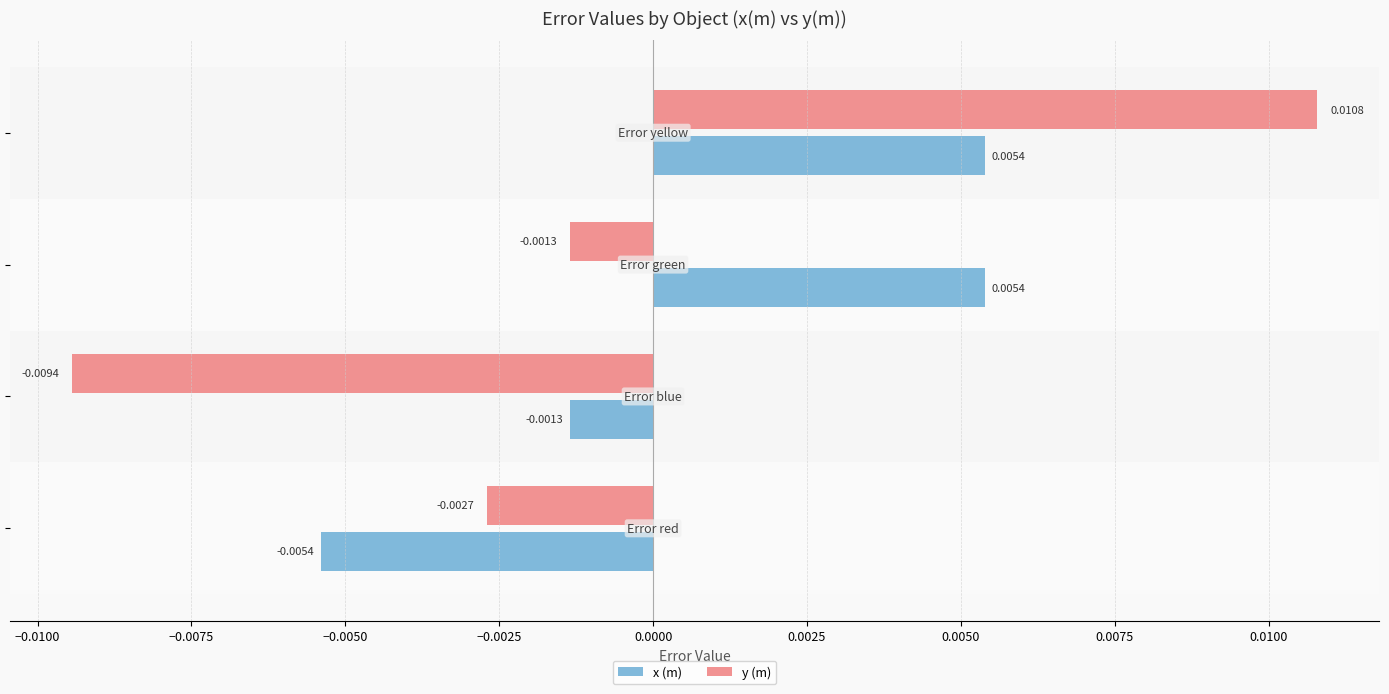

List the series in order of their overall mean, lowest first.

y (m), x (m)